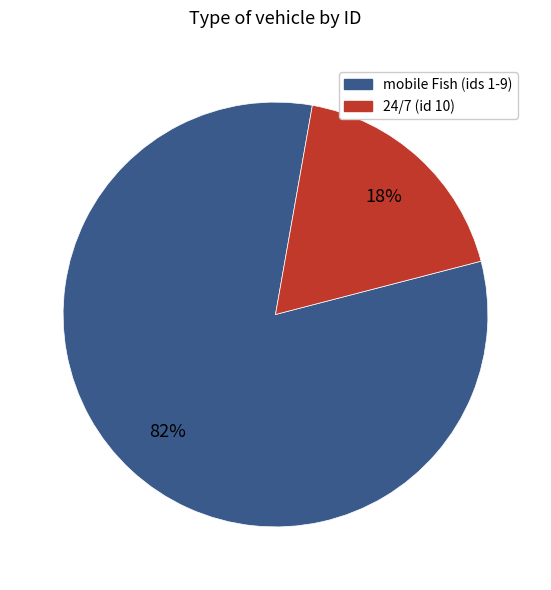

To the nearest percent, what is the difference between the largest and smallest slice percentages?

64%